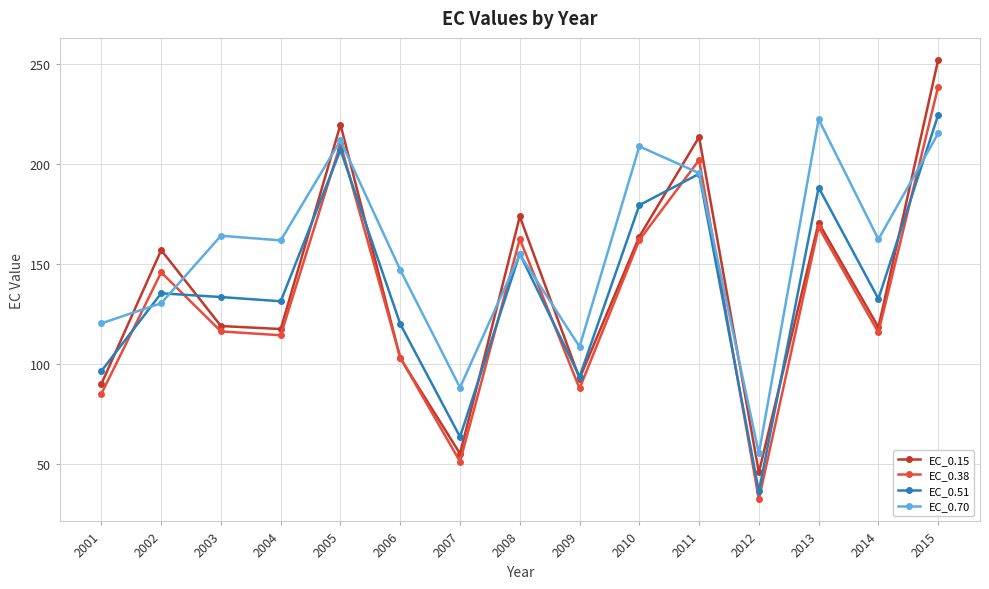

Which category has the lowest value in the EC_0.15 series?

2012